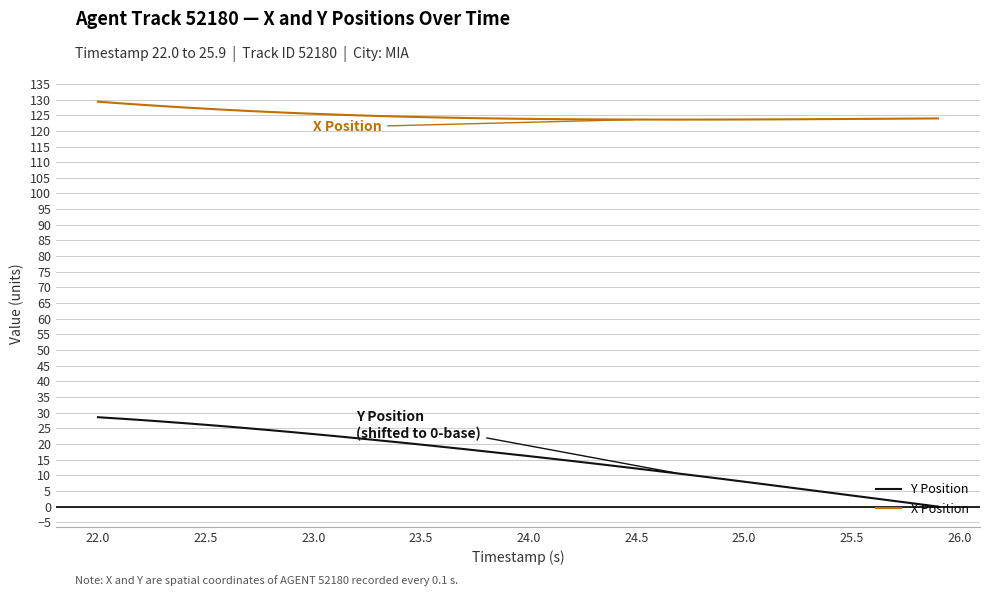

True or false: Y Position and X Position cross at least once.

False